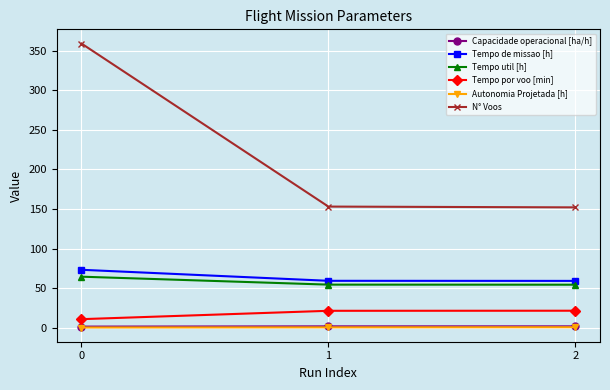

What is the highest value of the Tempo por voo [min] series?

21.4